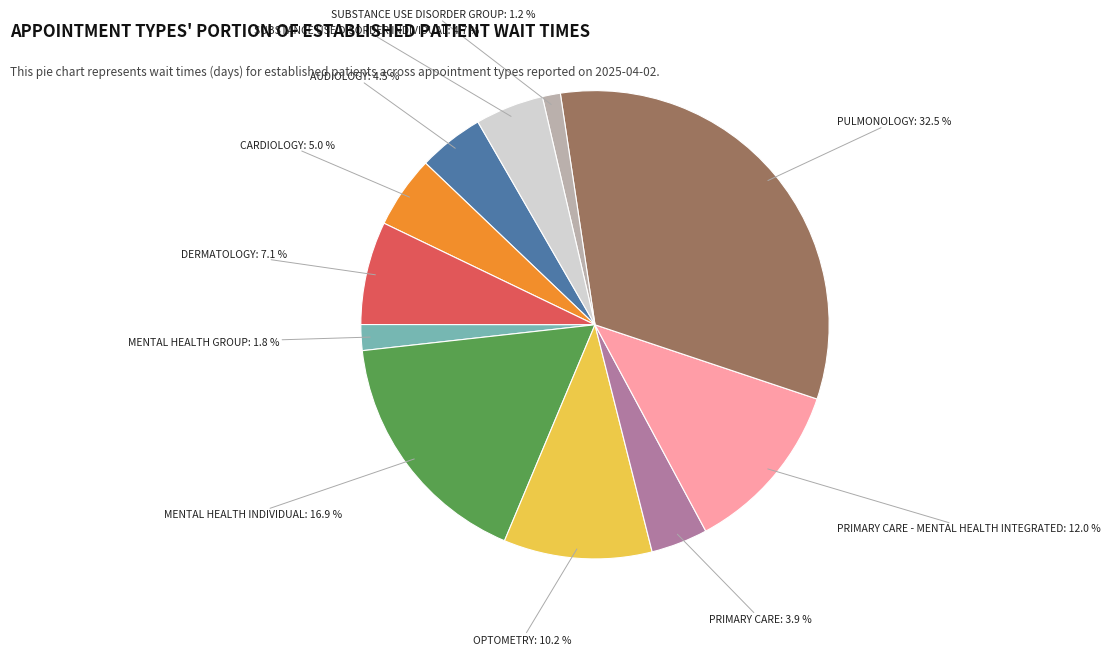

True or false: PRIMARY CARE - MENTAL HEALTH INTEGRATED accounts for 12% of the total.

True